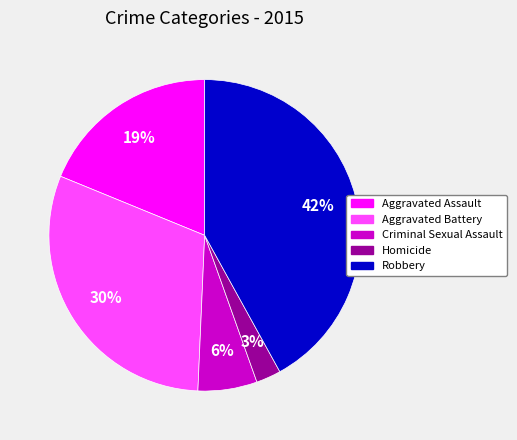

What is the ratio of the value at Robbery to the value at Aggravated Assault?

2.2